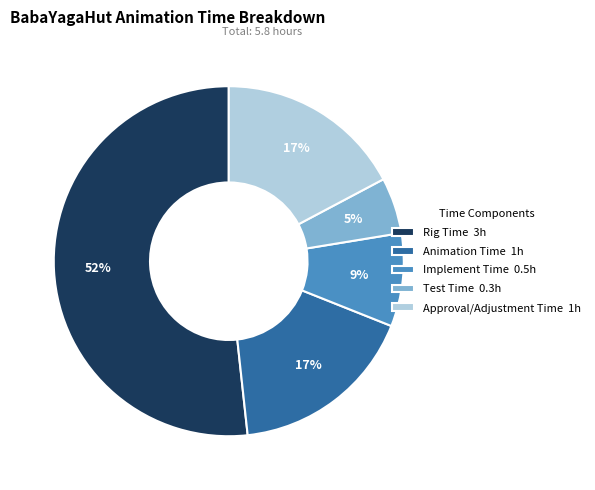

To the nearest percent, what is the difference between the largest and smallest slice percentages?

47%